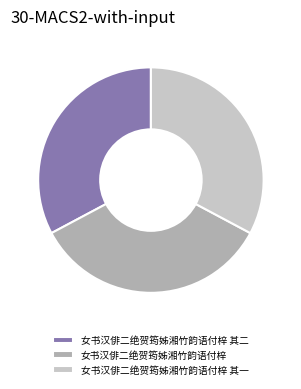

Is 女书汉俳二绝贺筠姊湘竹韵语付梓 其二 the majority of the pie?

No